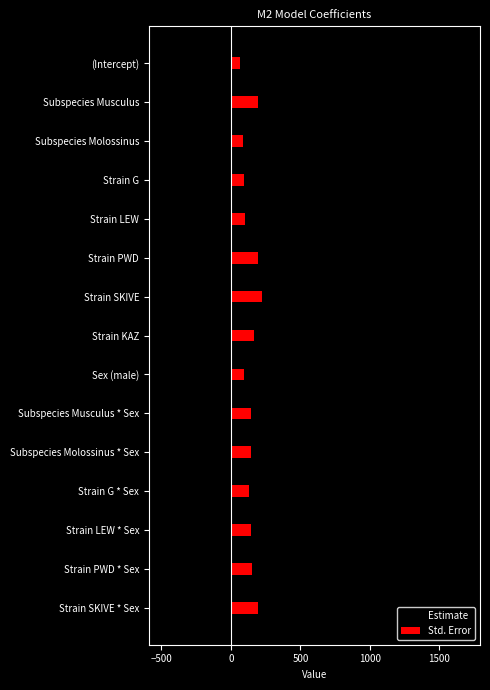

What is the value of the Estimate bar at the 7th from the left?

-135.4